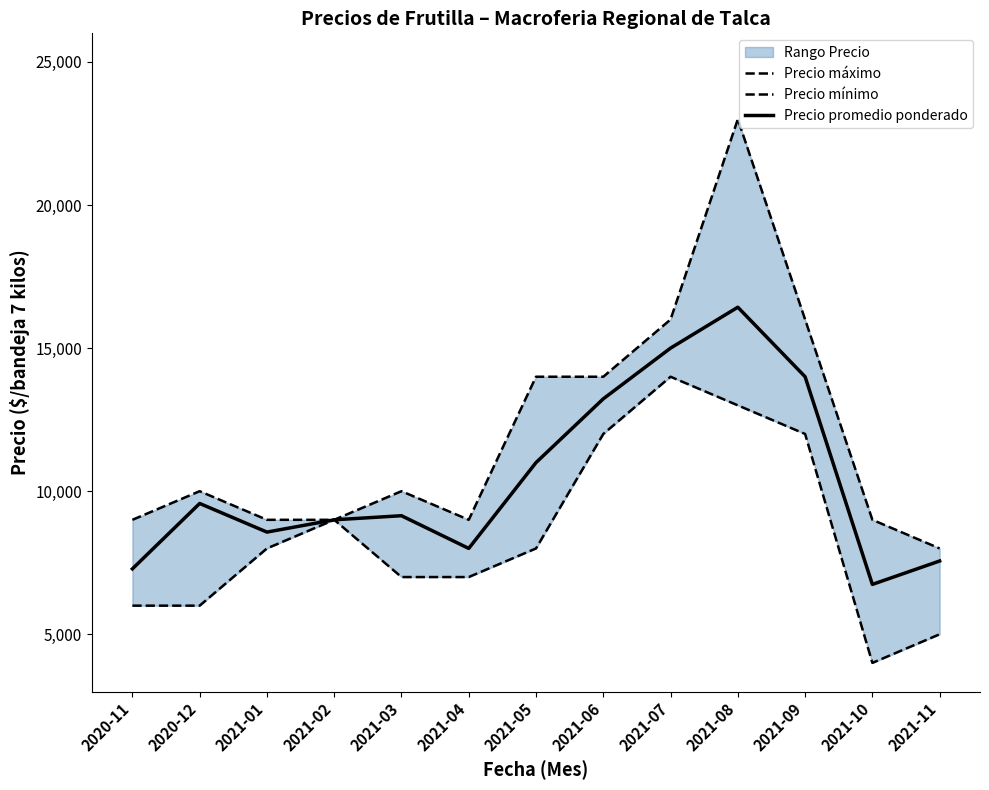

The value of Precio promedio ponderado at 2021-06 is 13228. True or false?

True